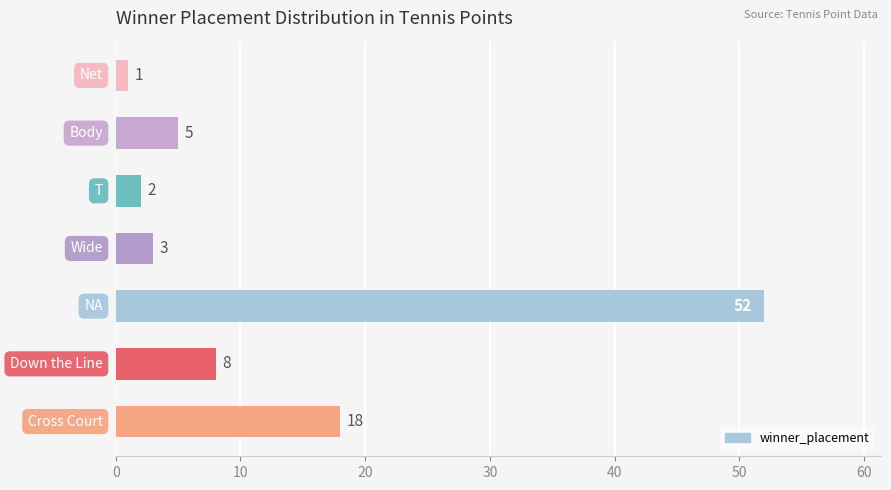

What is the maximum value shown in the chart?

52